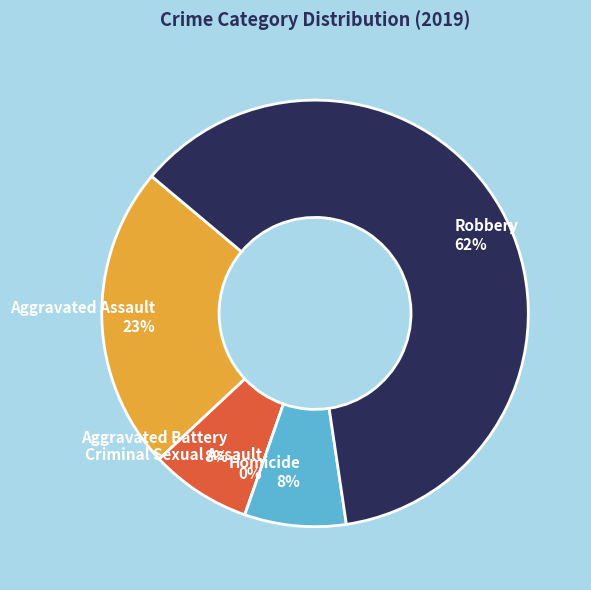

What is the largest slice in the pie chart?

Robbery